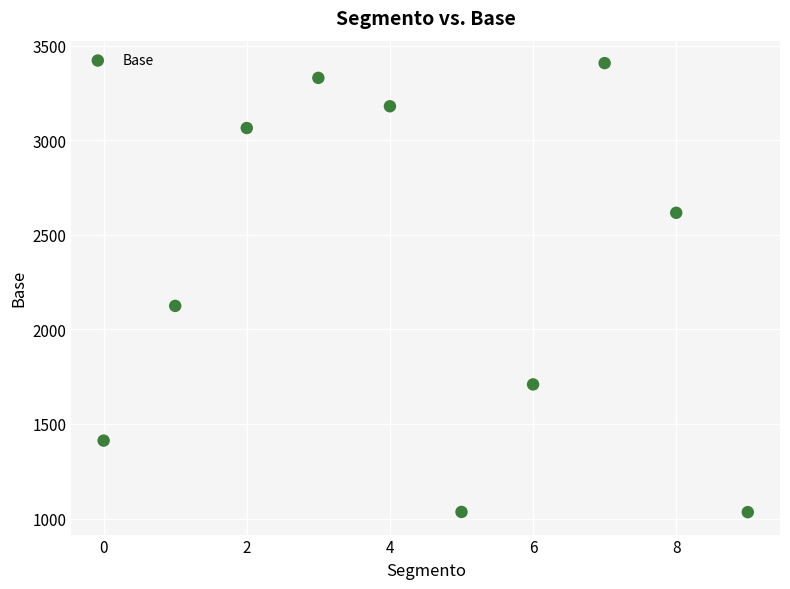

What is the average Y value?

2291